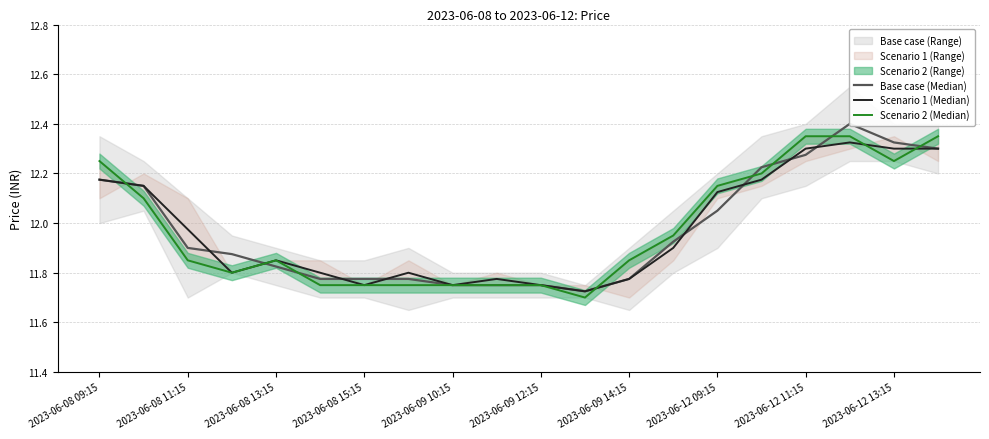

Which series ends up on top after the final intersection of Scenario 2 (Median) and Scenario 1 (Median)?

Scenario 2 (Median)